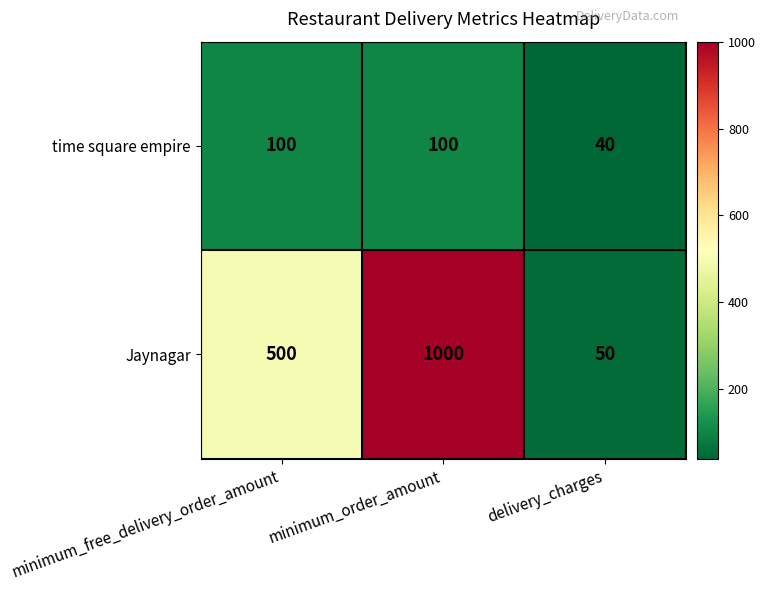

How many data points does each series have?

3